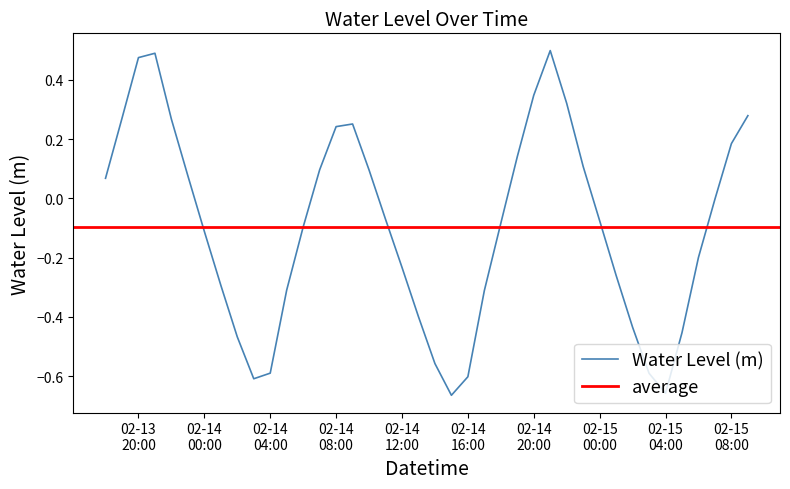

Is this an area chart (filled region under the line)?

No